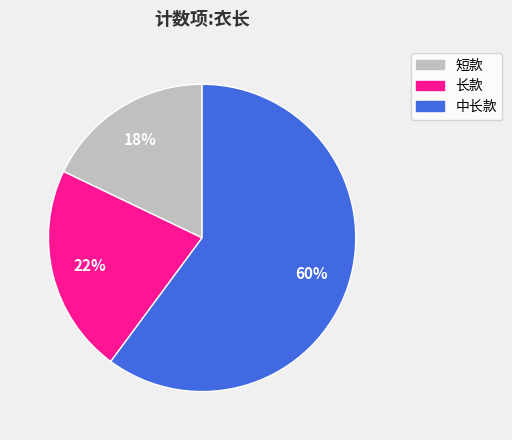

Count the number of slices in the pie.

3